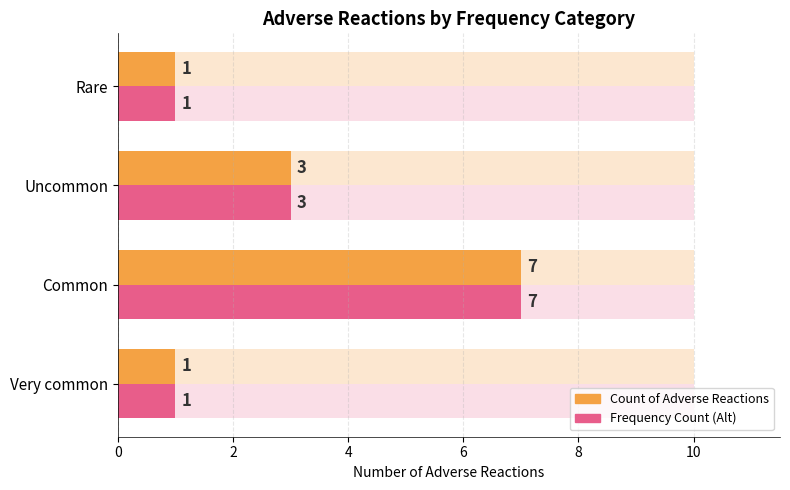

The value of Frequency Count (Alt) at 6 is 2. True or false?

False